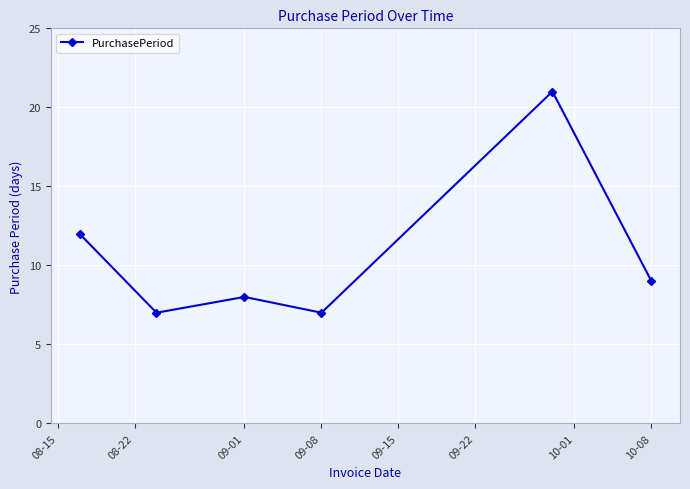

What is the greatest value displayed?

21